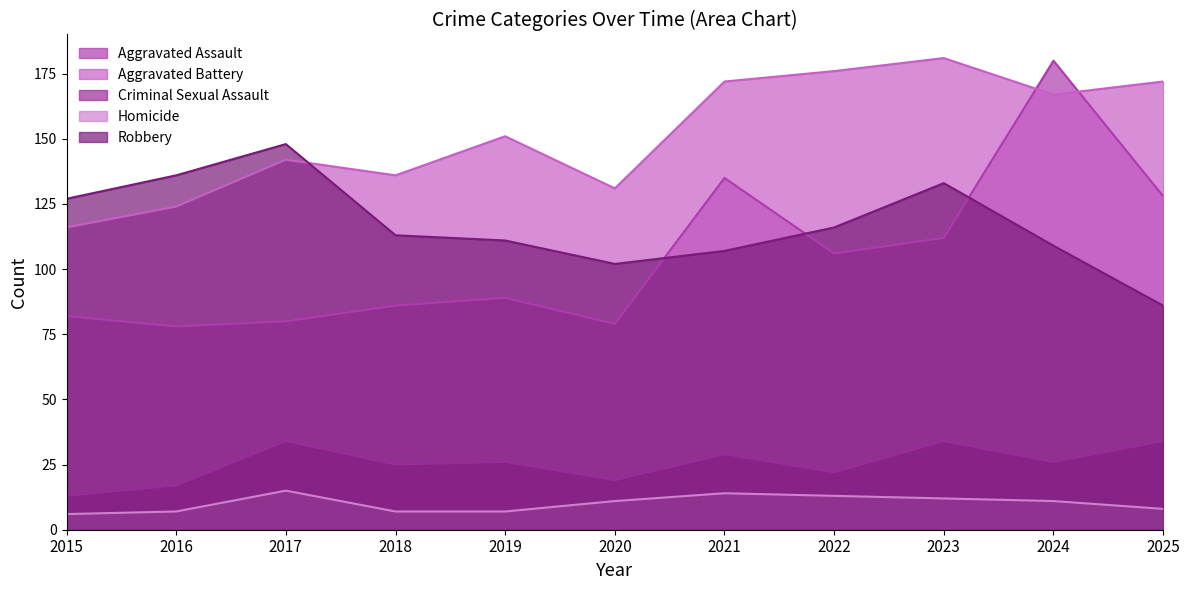

True or false: Homicide and Aggravated Battery intersect in this chart.

False